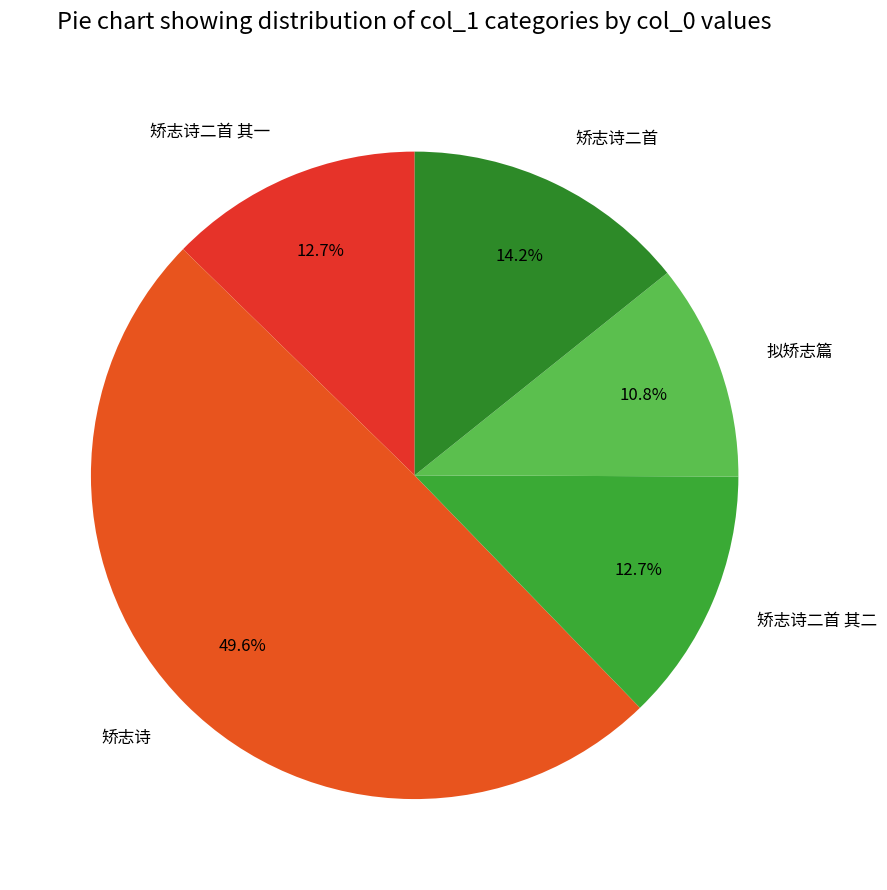

To the nearest percent, what is the combined percentage of 拟矫志篇 and 矫志诗二首?

25%